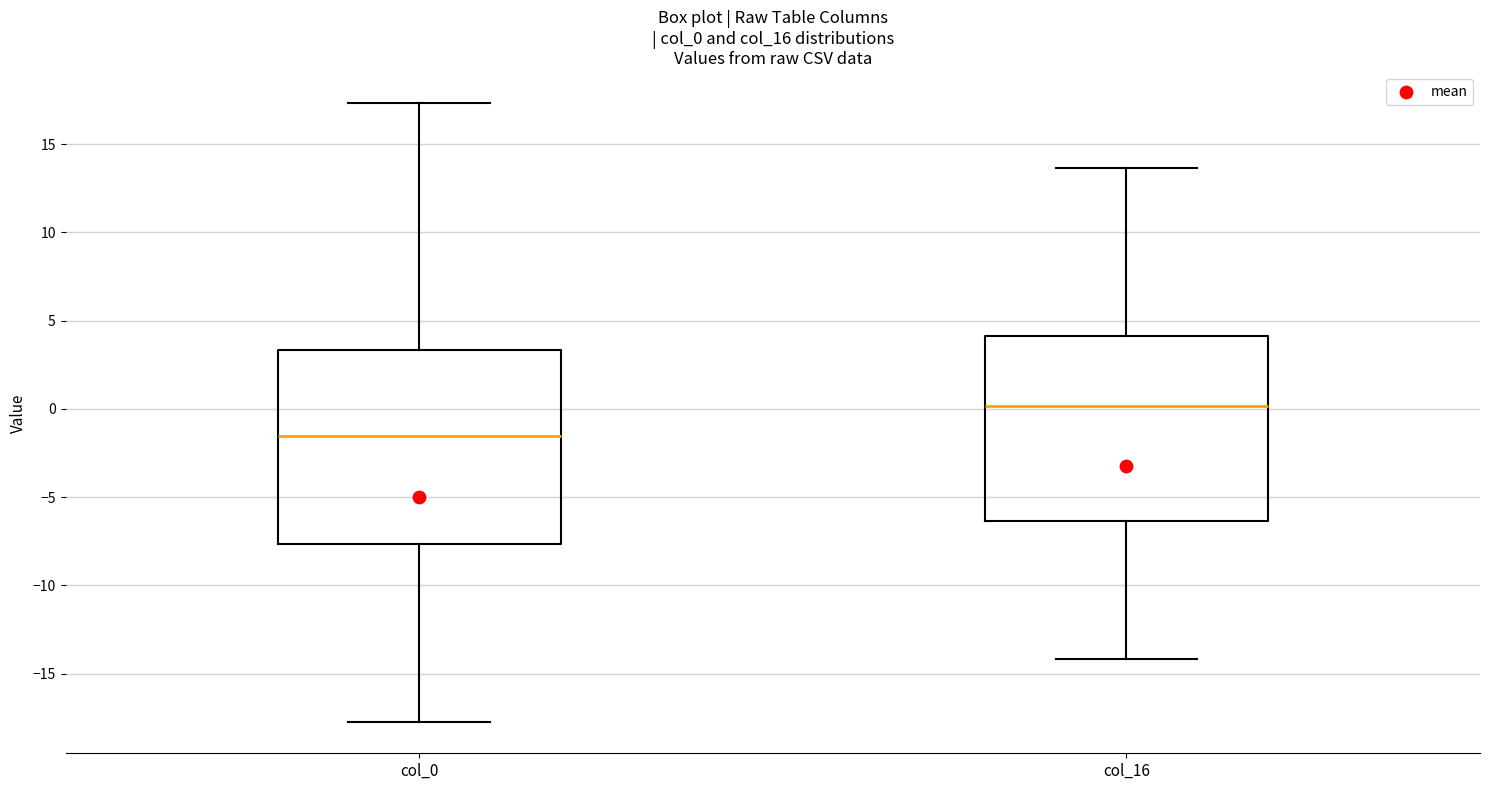

Reading left to right, read every box against the y-axis: the position of its median line, the range the box covers, and the ends of its whiskers. The values are not printed on the chart, so give them approximately, as read against the axis.

col_0: median -1.5, box -7.5 to 3.5, whiskers -18.0 to 17.5
col_16: median 0.0, box -6.5 to 4.0, whiskers -14.0 to 13.5